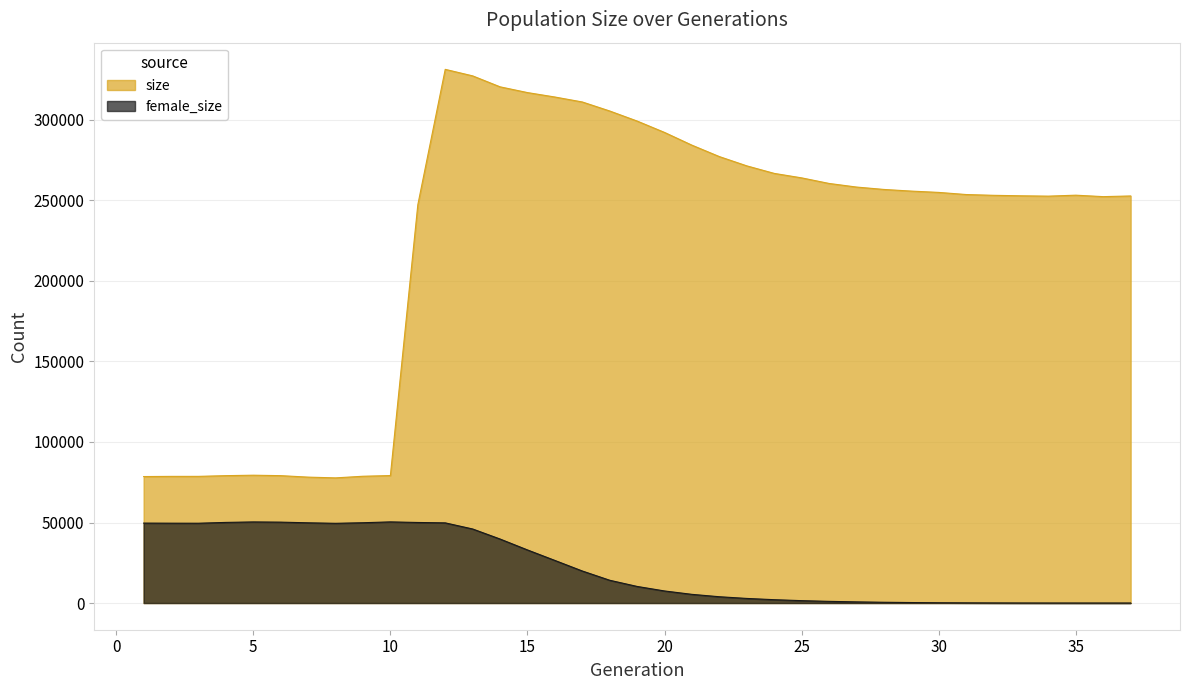

List the series in order of their overall mean, lowest first.

female_size, size